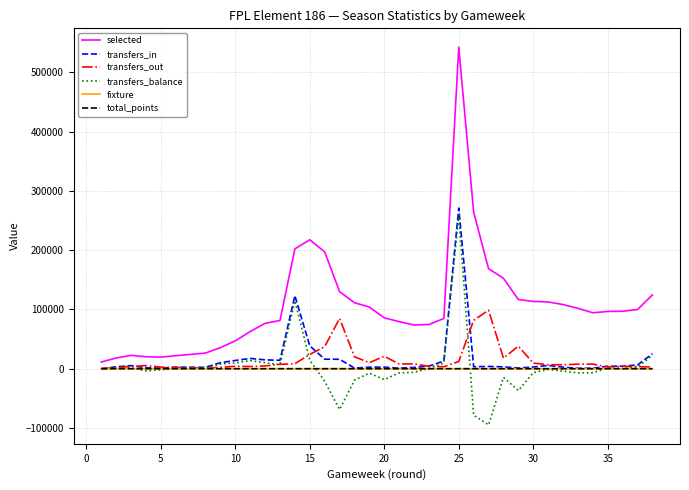

What is the value of the transfers_balance point at the 22nd from the left?

392.0